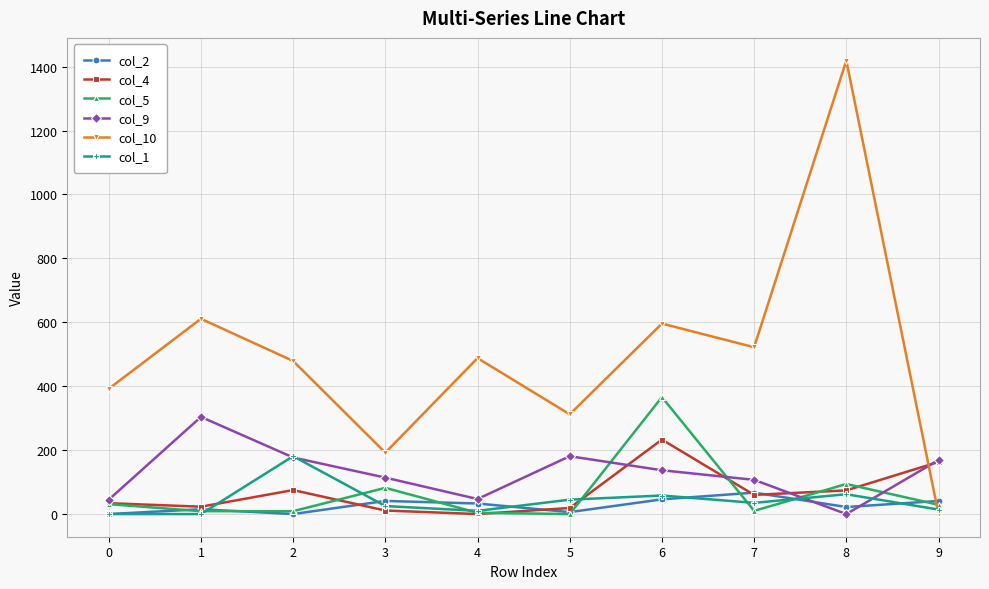

After their last crossing, which series has the higher values: col_2 or col_10?

col_2